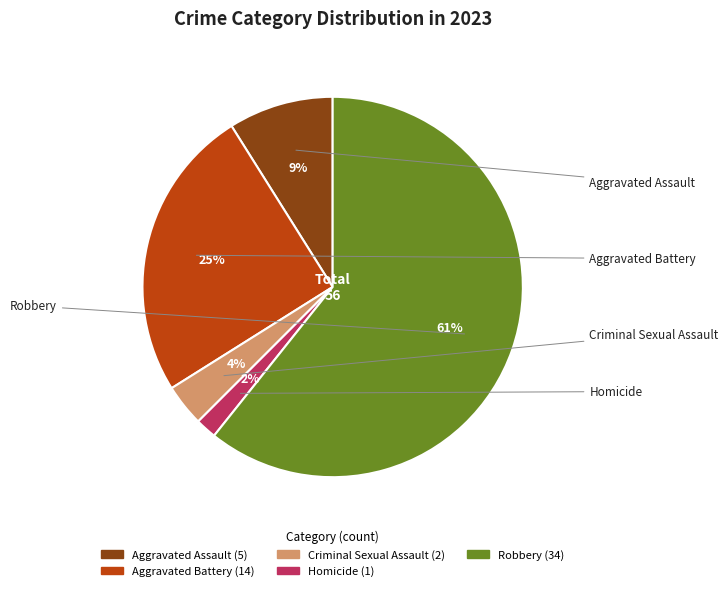

What percentage is the Aggravated Assault slice, to the nearest percent?

9%